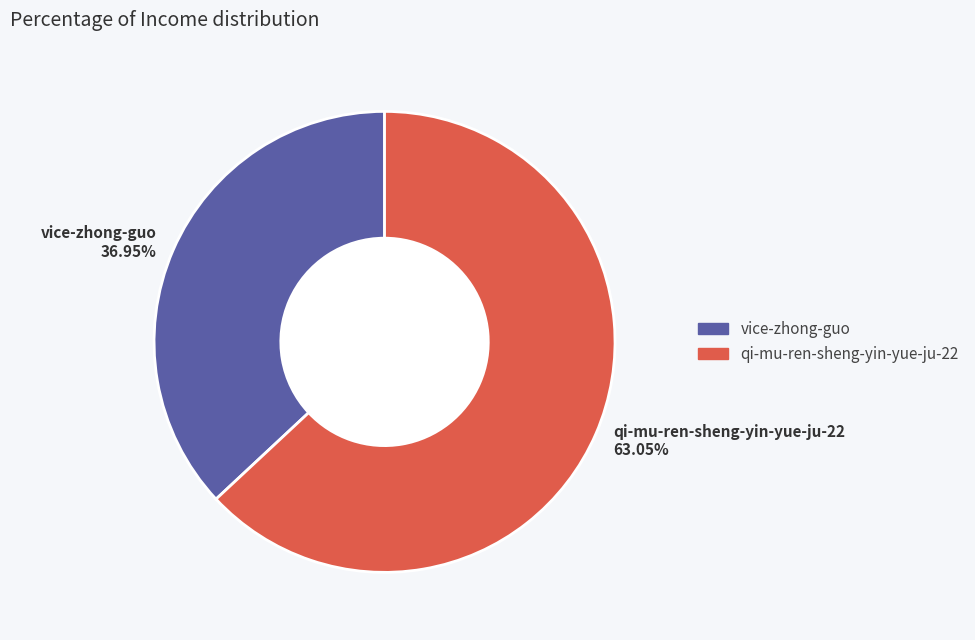

True or false: qi-mu-ren-sheng-yin-yue-ju-22 accounts for 55% of the total.

False